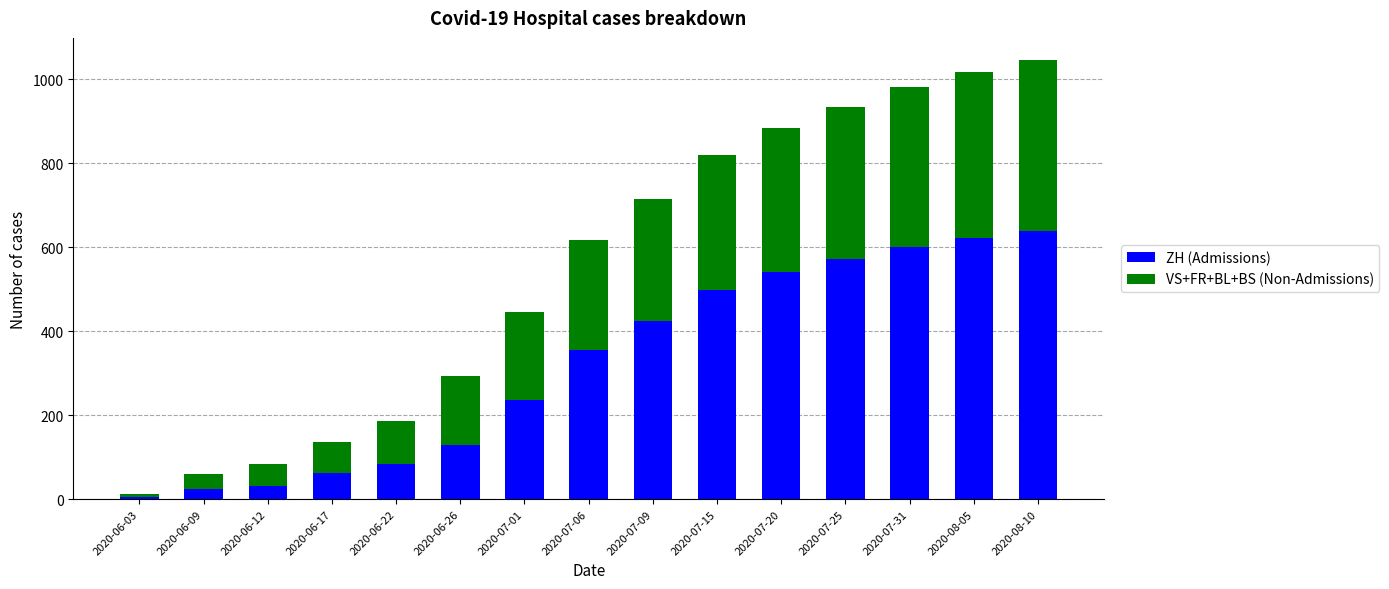

What is the total value across all series at 2020-07-31?

982